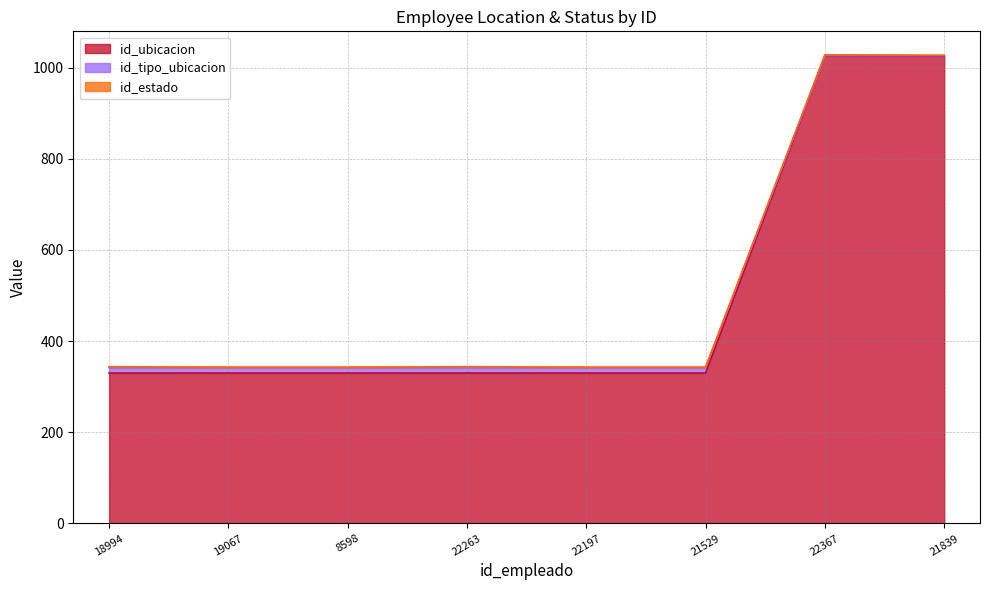

True or false: id_ubicacion and id_tipo_ubicacion intersect in this chart.

False